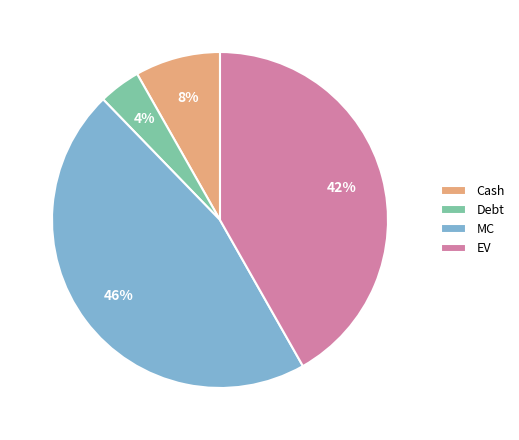

Is it true that MC is 46% of the pie?

True